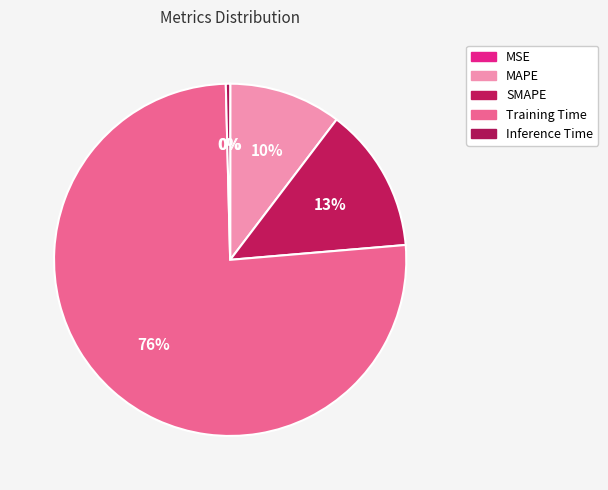

To the nearest percent, what percentage of the pie is SMAPE?

13%